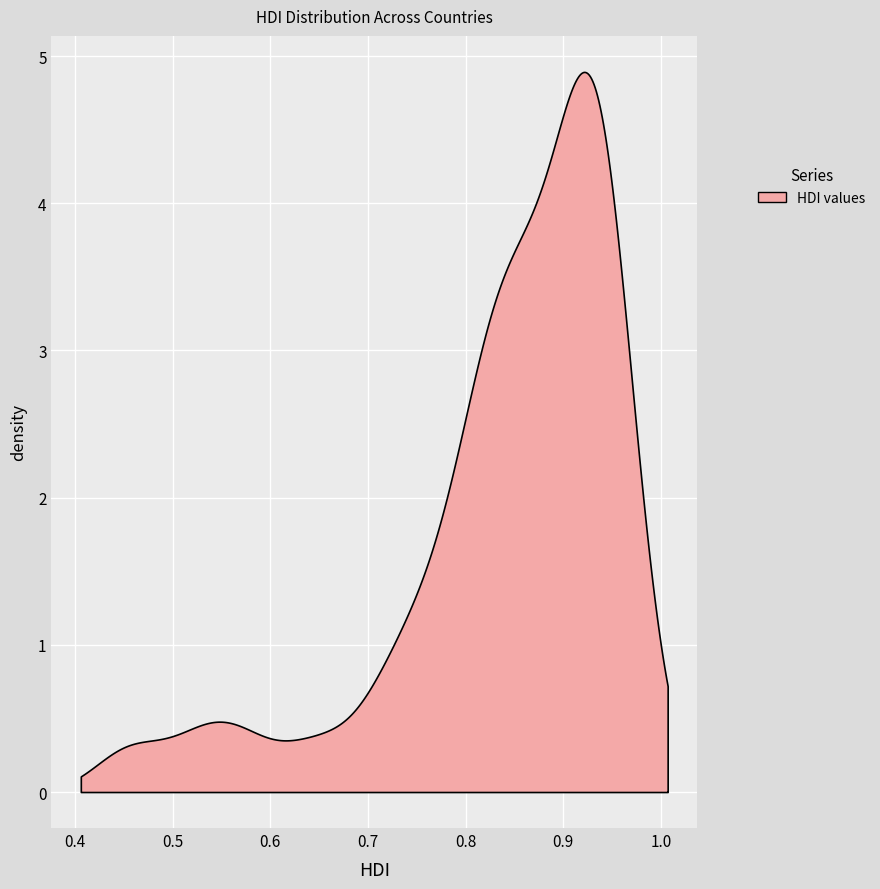

What is the value of the 12th point from the left?

0.9